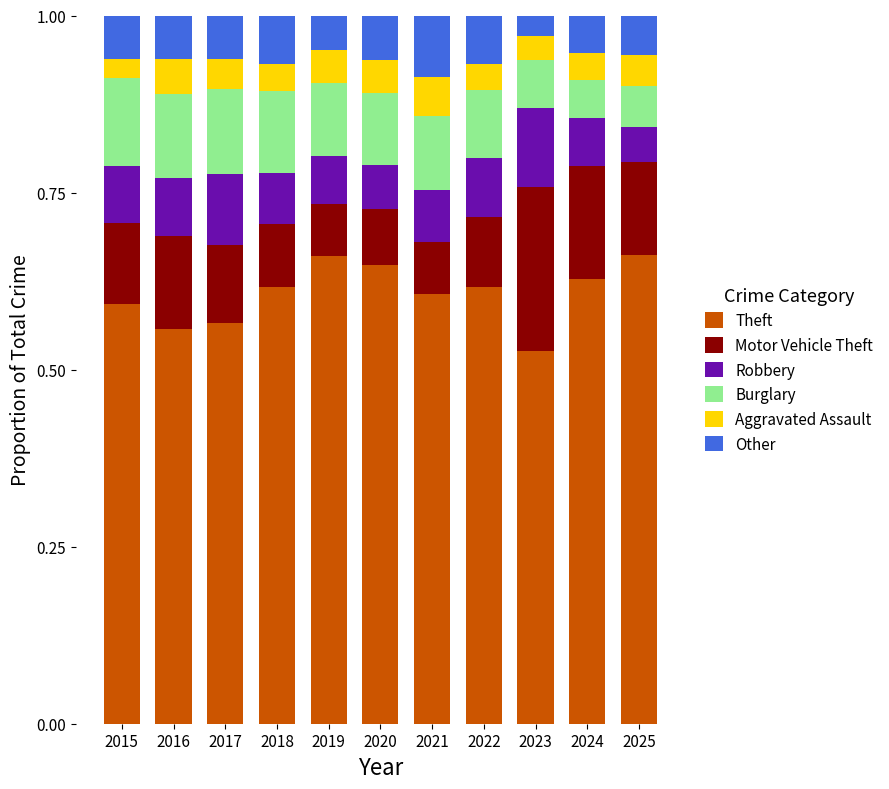

How many data points does each series have?

11